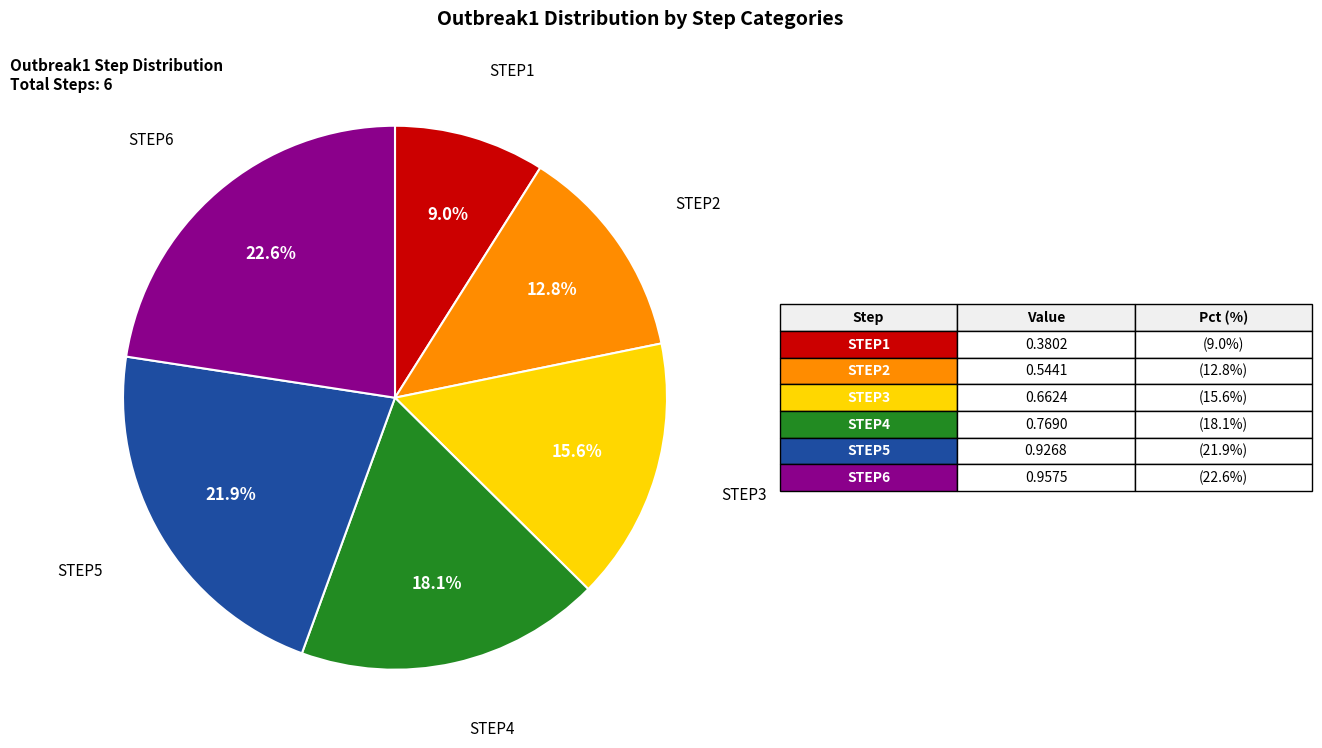

Is there any slice that represents more than half of the pie?

No